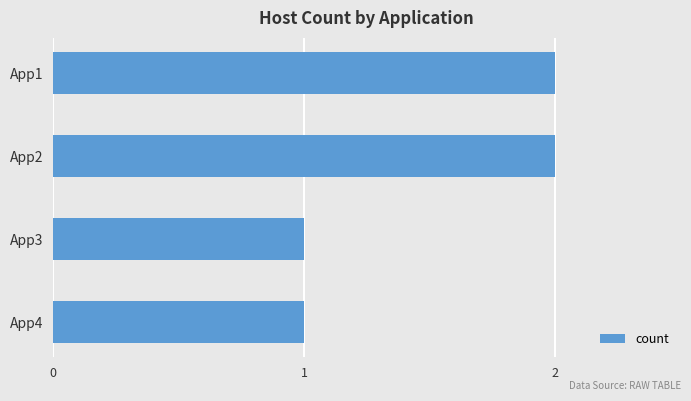

Count the number of data series in this chart.

1